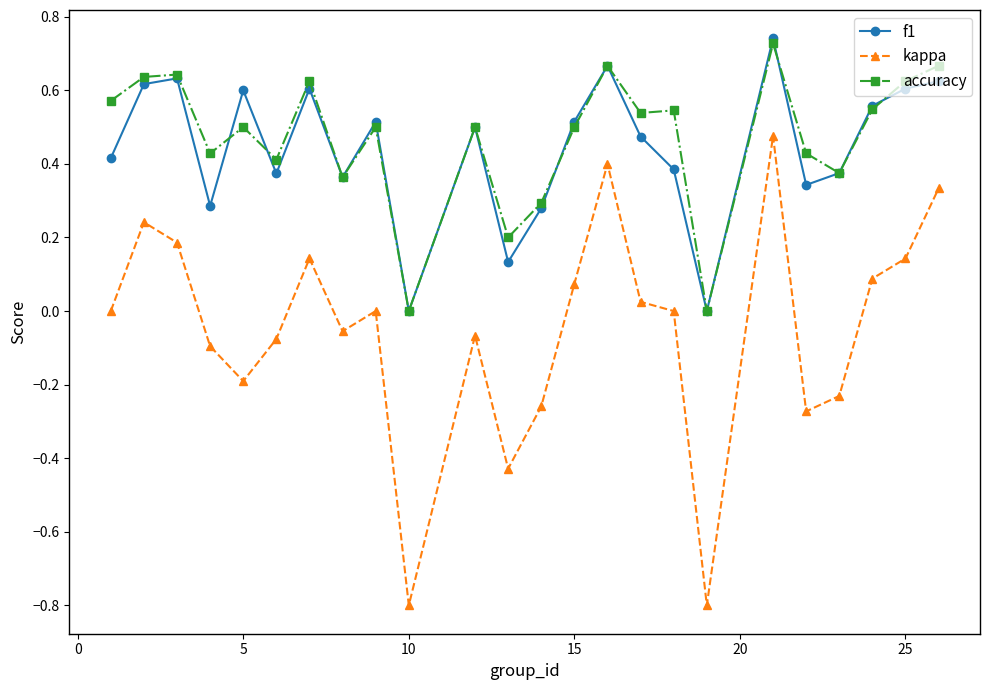

True or false: f1 has more than 0 points higher than both neighbors.

True